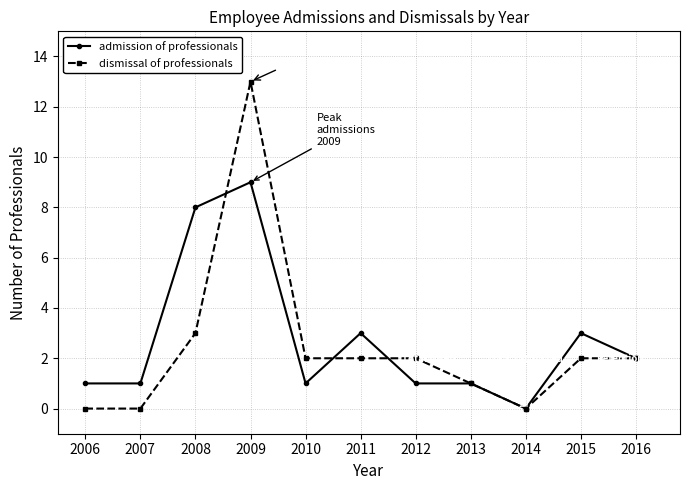

At which label does admission of professionals reach its minimum?

2014